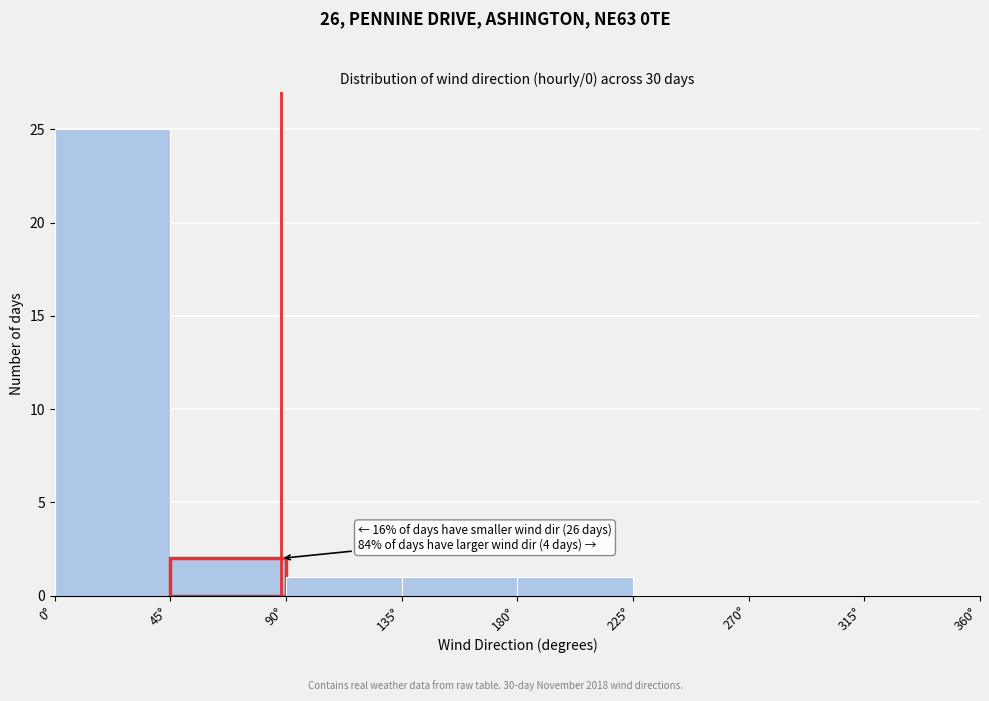

Over which range of the x-axis is the bar tallest?

0 to 45